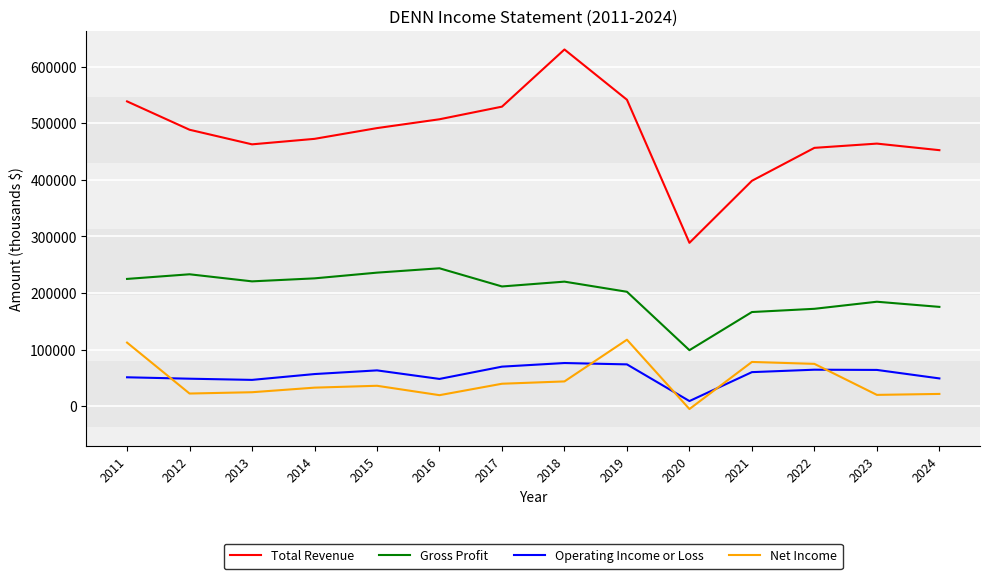

At which category is the sum across all series the highest?

2018